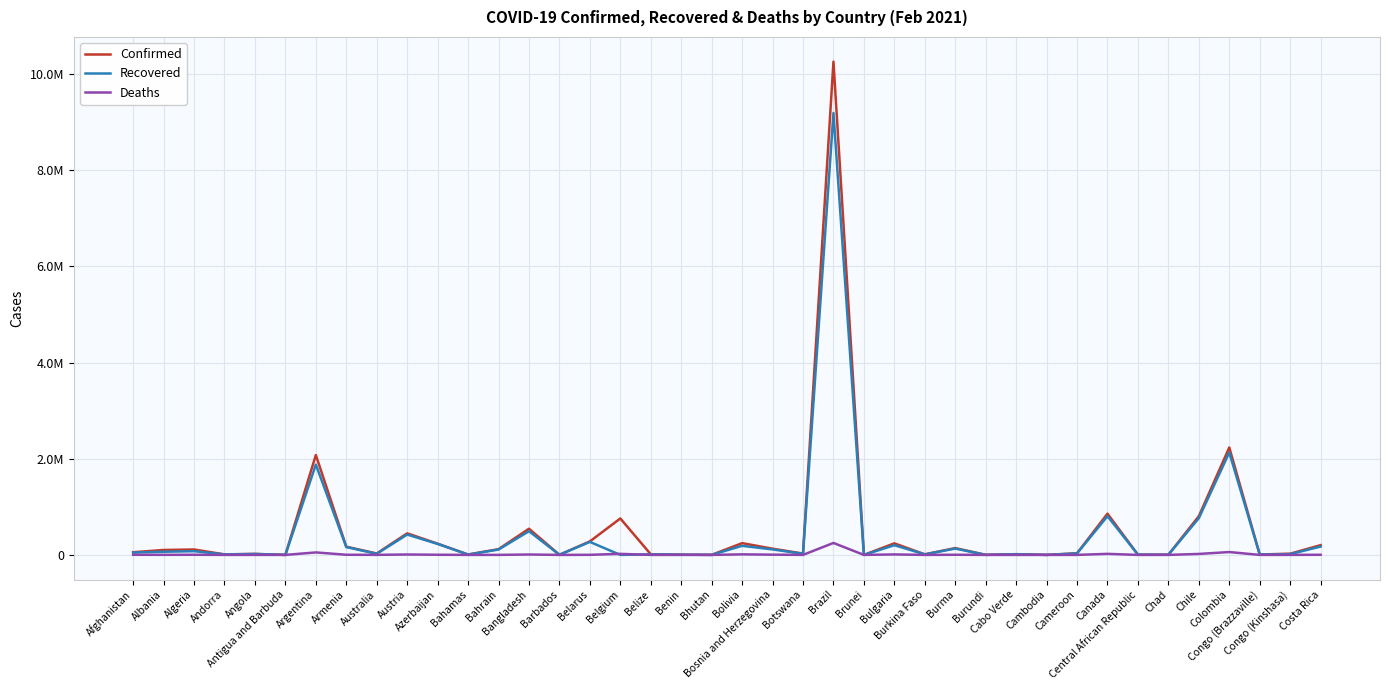

Which series has the largest total across all categories?

Confirmed